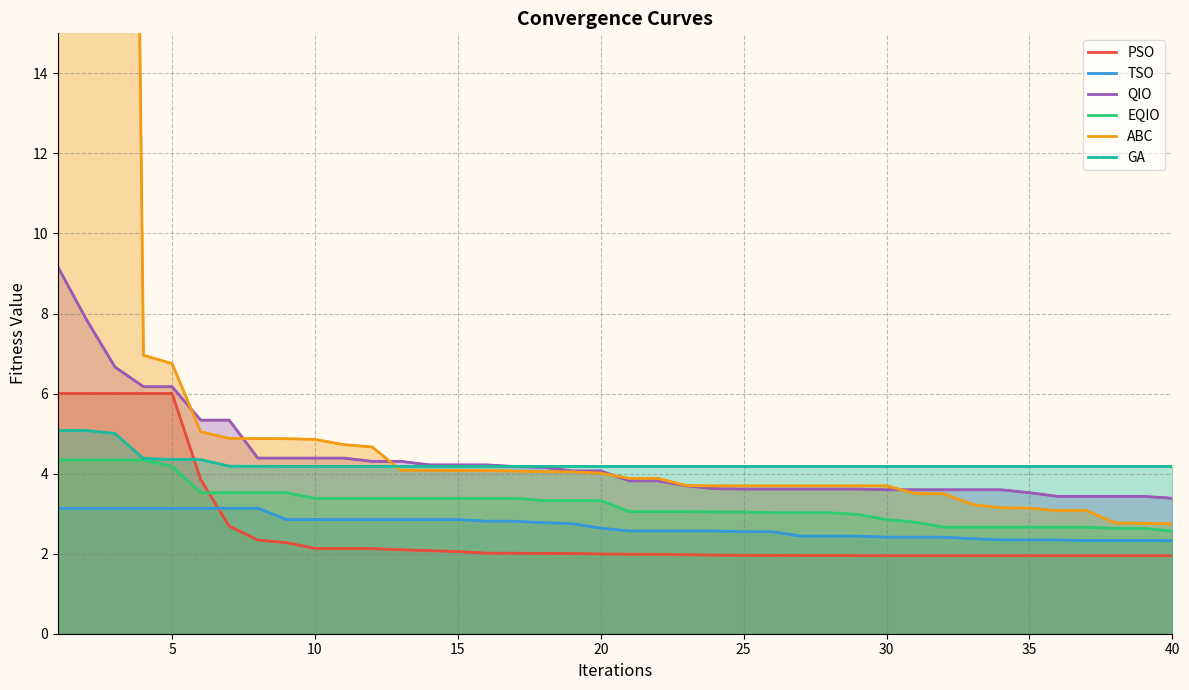

True or false: GA has more than 0 points higher than both neighbors.

False